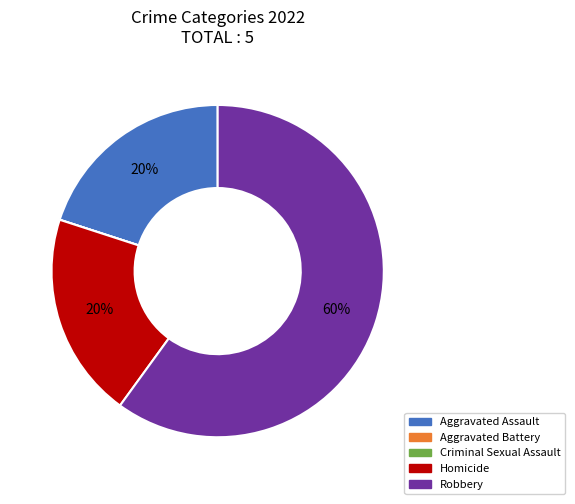

Which has a higher value, Robbery or Homicide?

Robbery